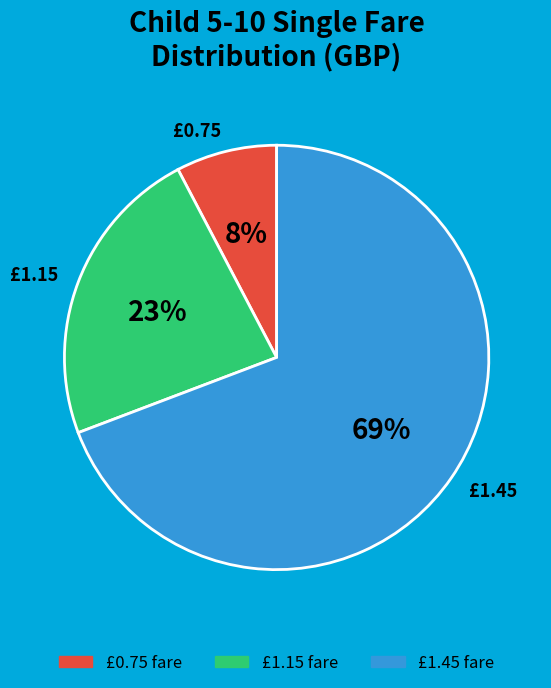

Combined, do £0.75 and £1.15 account for over 50%?

No